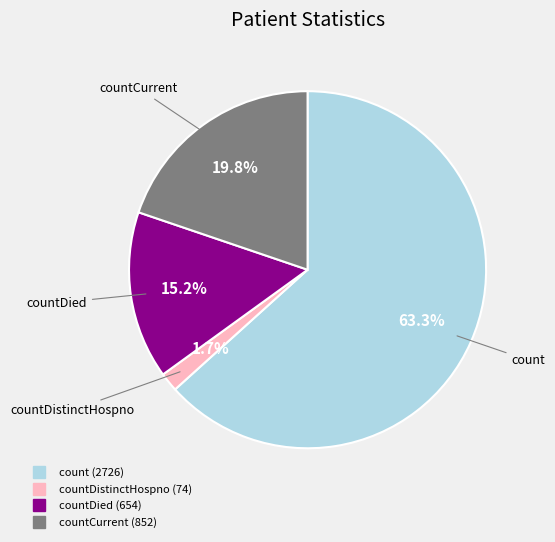

Count the number of slices in the pie.

4